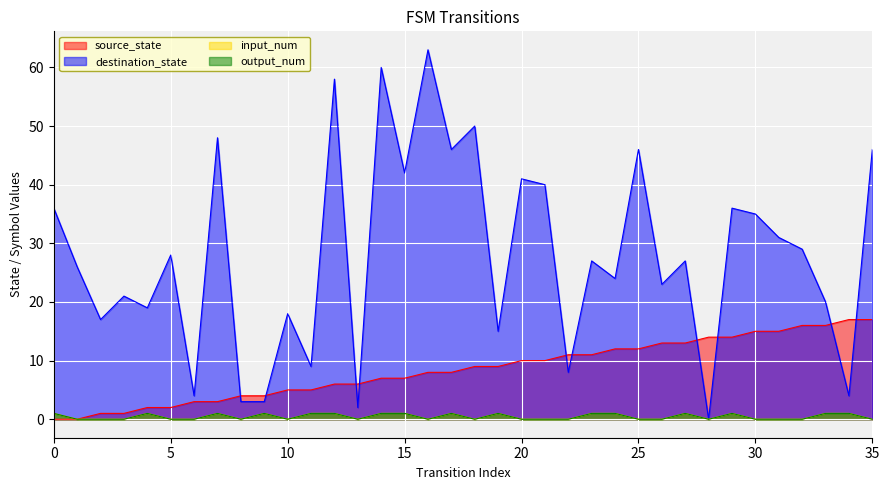

What is the difference between the output_num values at 13 and 24?

1